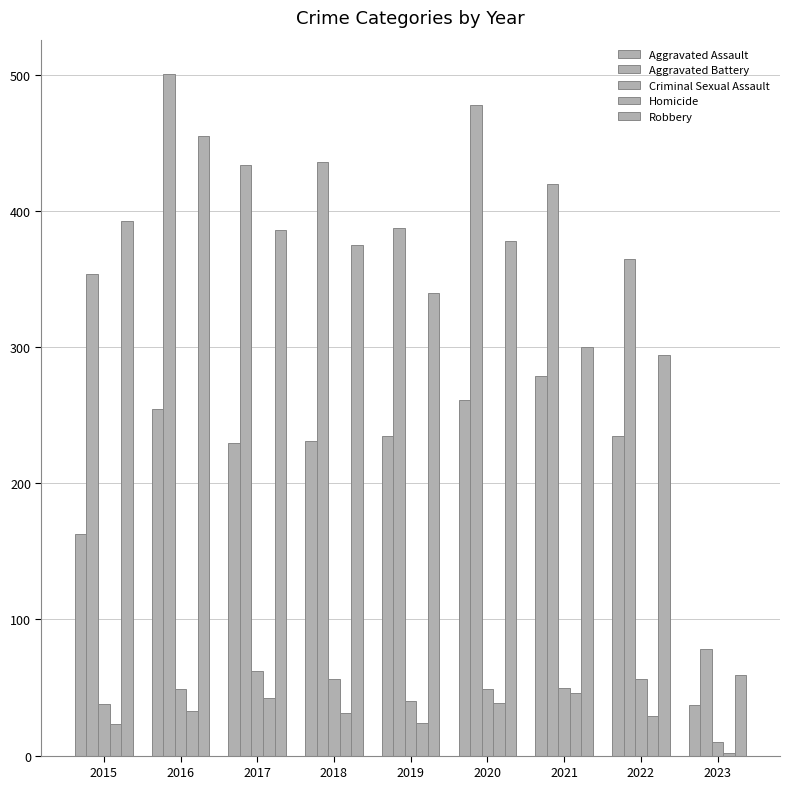

At 2015, list the series in order from largest to smallest.

Robbery, Aggravated Battery, Aggravated Assault, Criminal Sexual Assault, Homicide